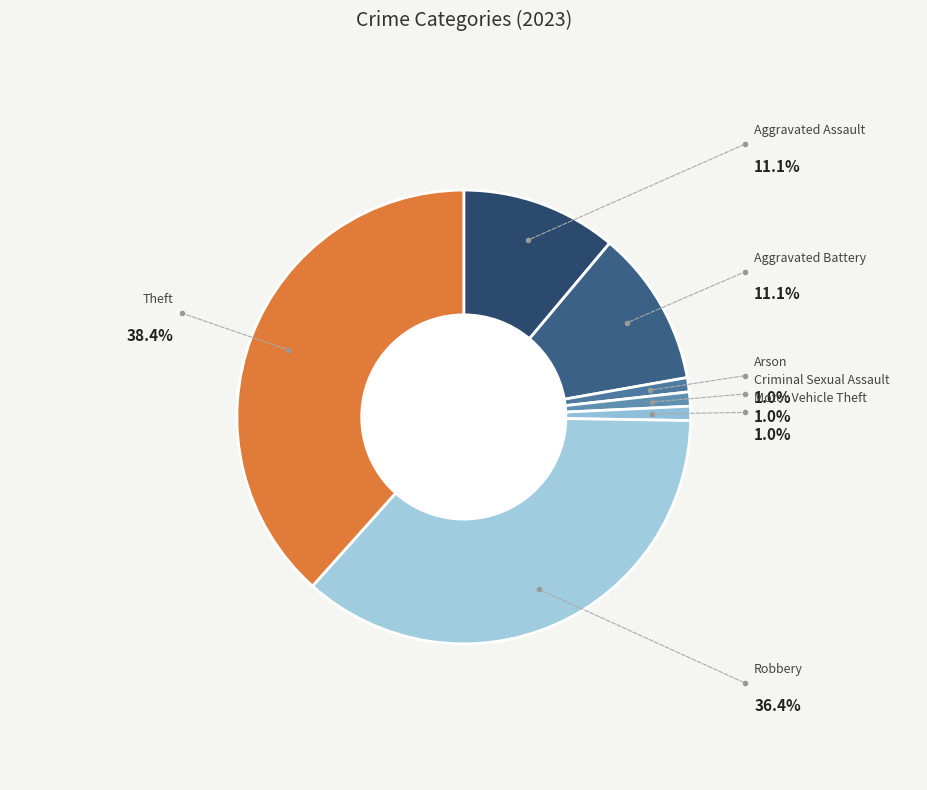

Which category has the biggest portion of the pie?

Theft